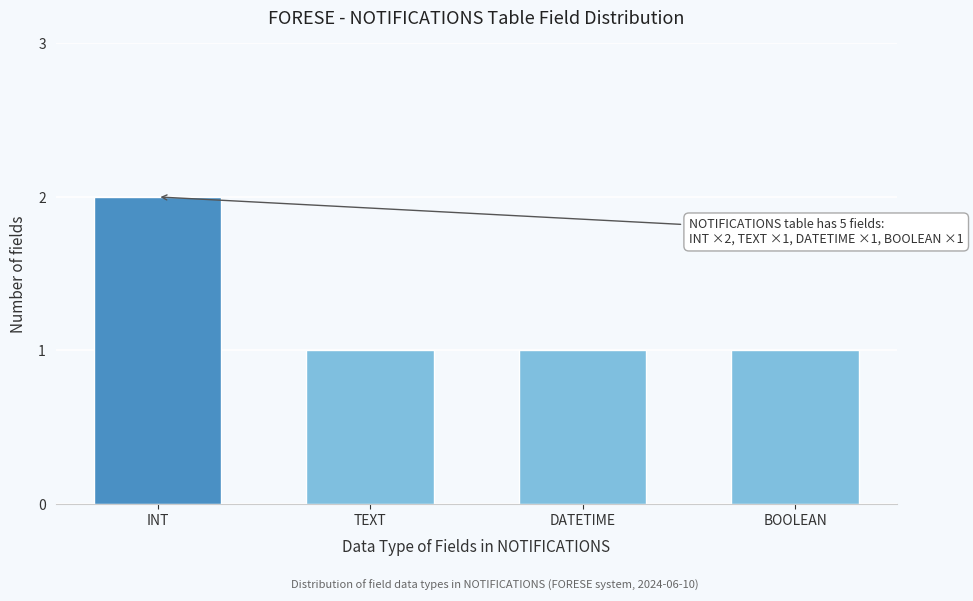

Reading left to right, list all the values displayed in this chart.

2	1	1	1